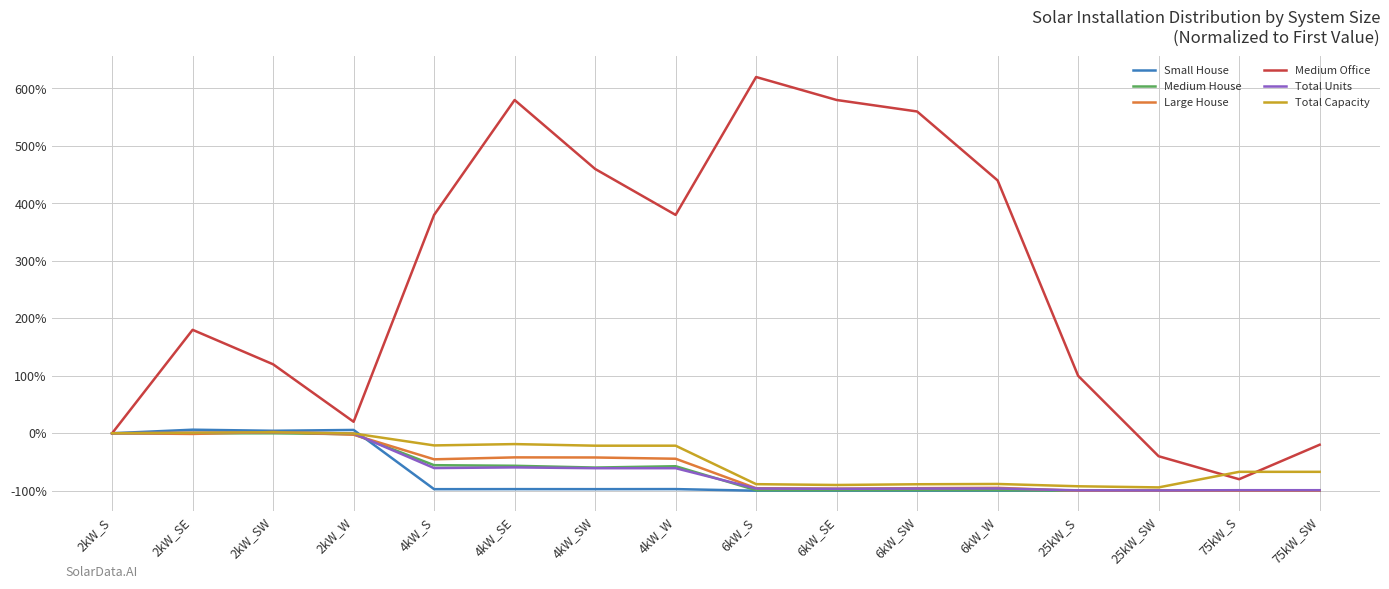

What is the approximate value of Small House at 6kW_S?

-100.0